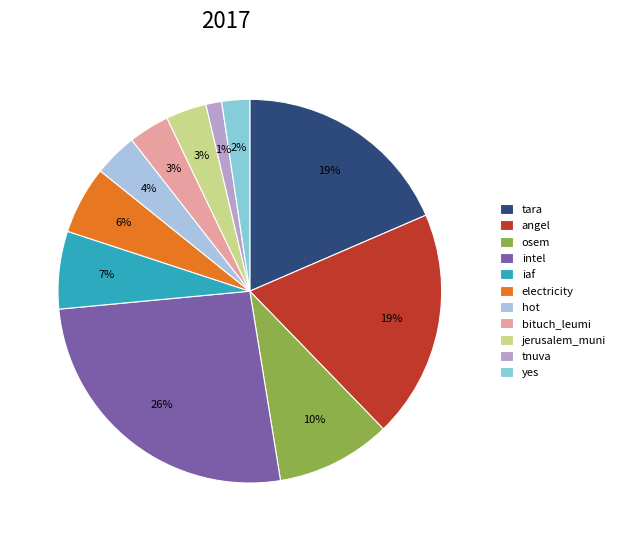

Rank the categories by value from highest to lowest.

intel, angel, tara, osem, iaf, electricity, hot, bituch_leumi, jerusalem_muni, yes, tnuva